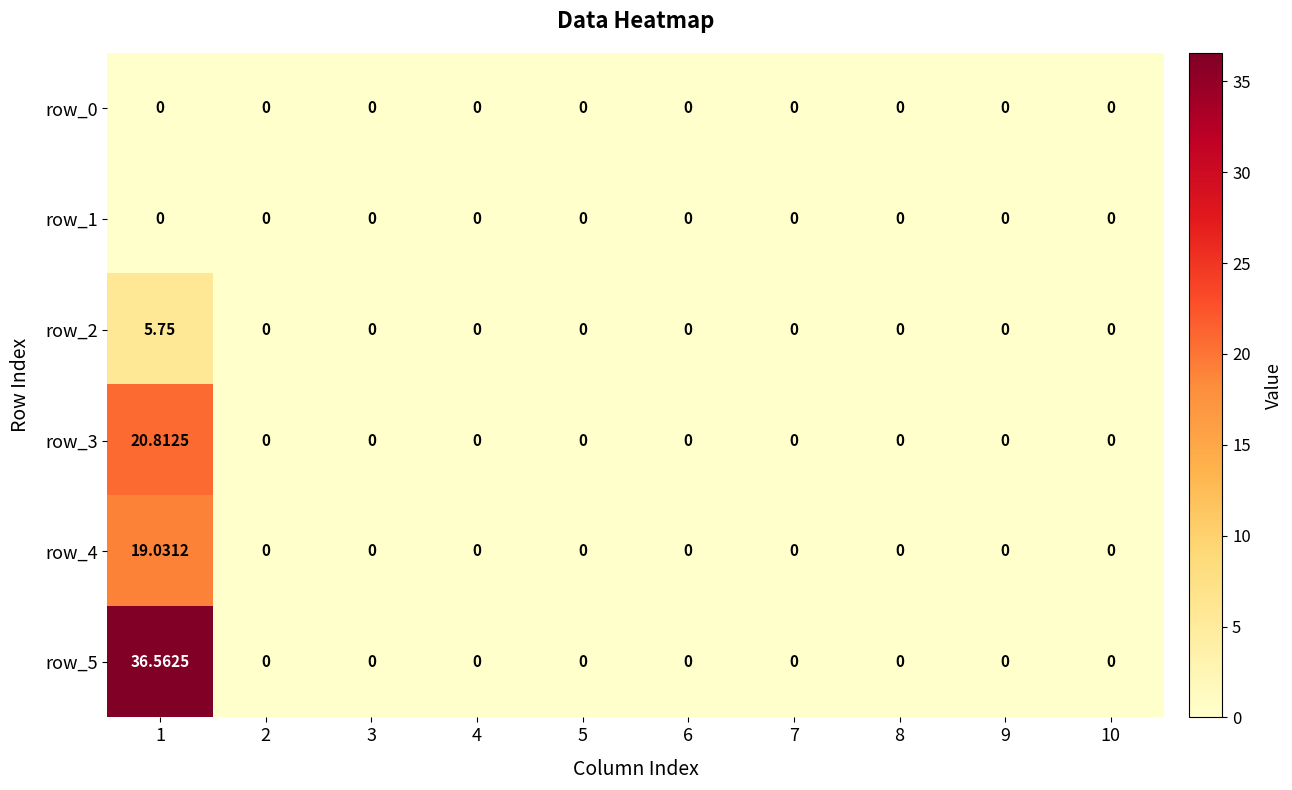

True or false: row_2 has a value of 0.0 at 7.

True